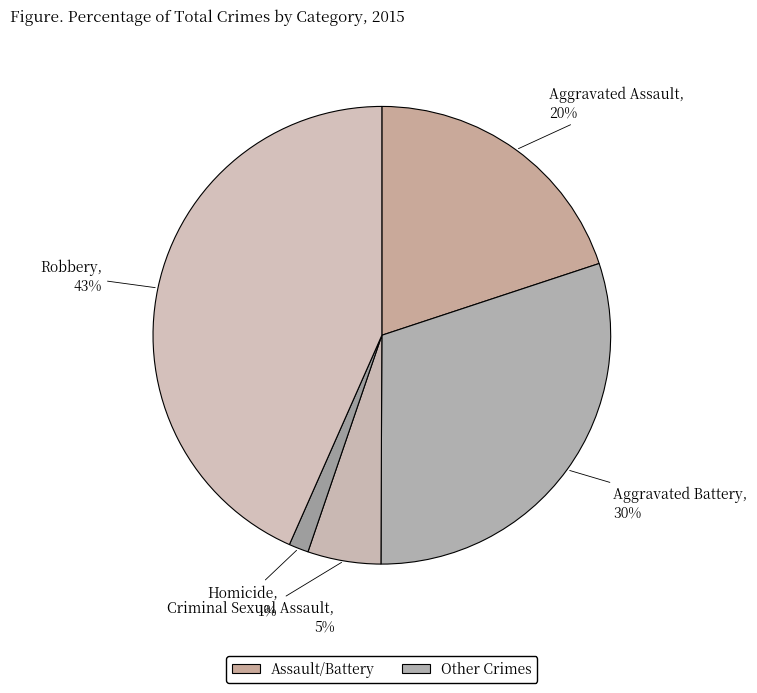

Count the number of slices in the pie.

5